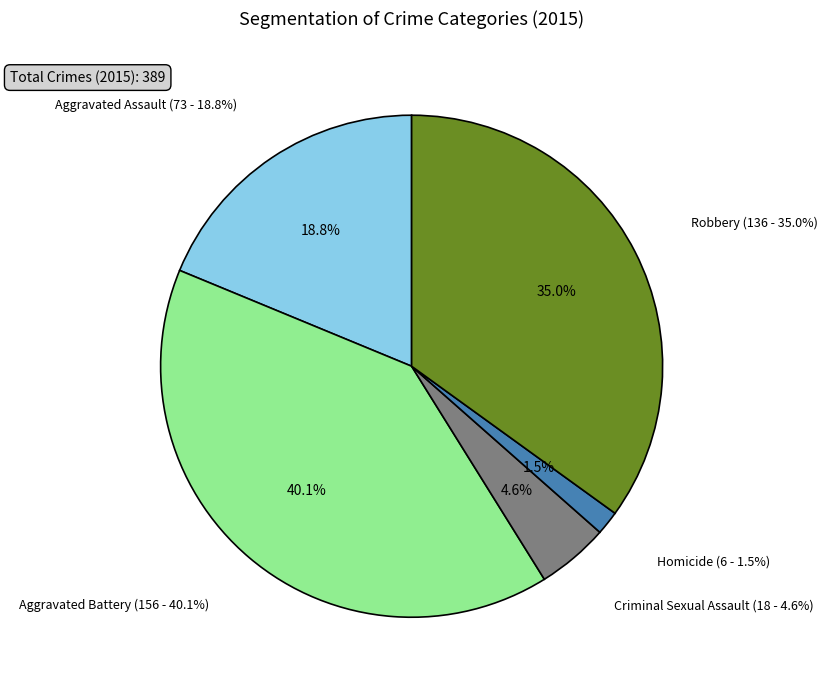

What portion of the pie excludes Criminal Sexual Assault?

95.4%